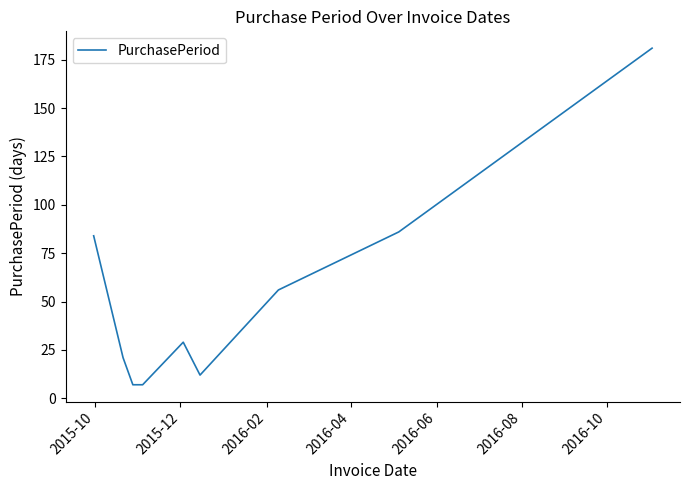

How many lines are shown in the chart?

1